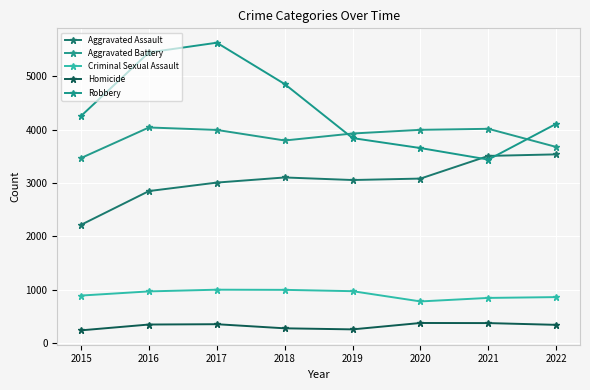

At how many categories does at least one series exceed 695?

8